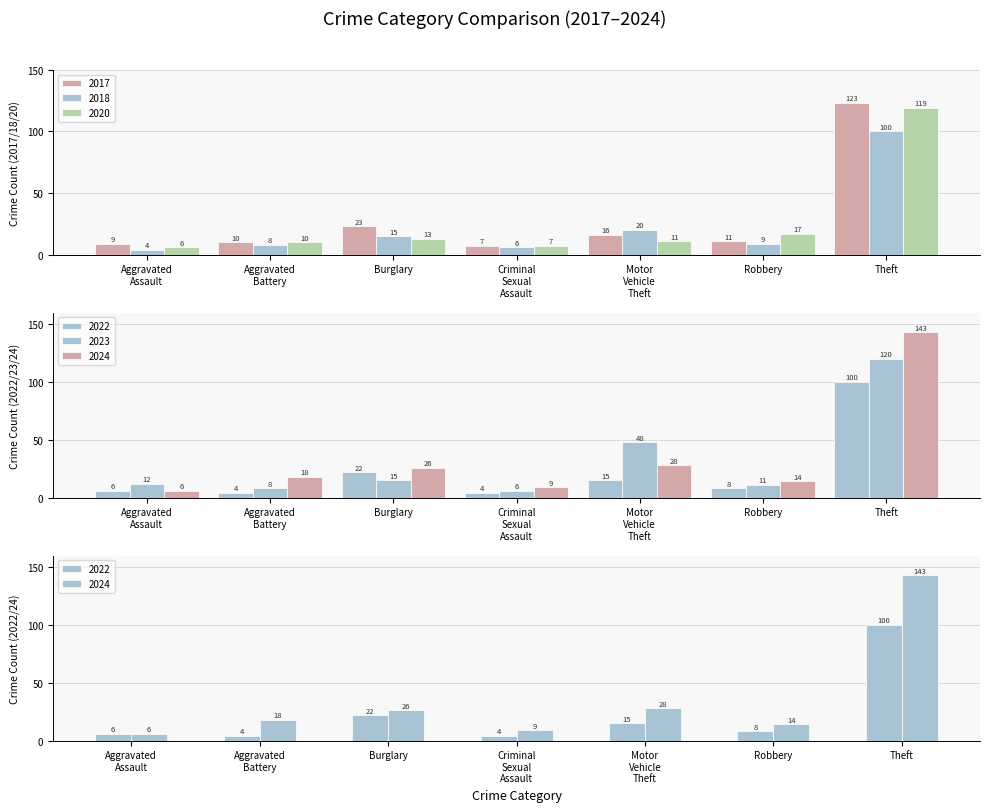

What is the highest value of the 2018 series?

100